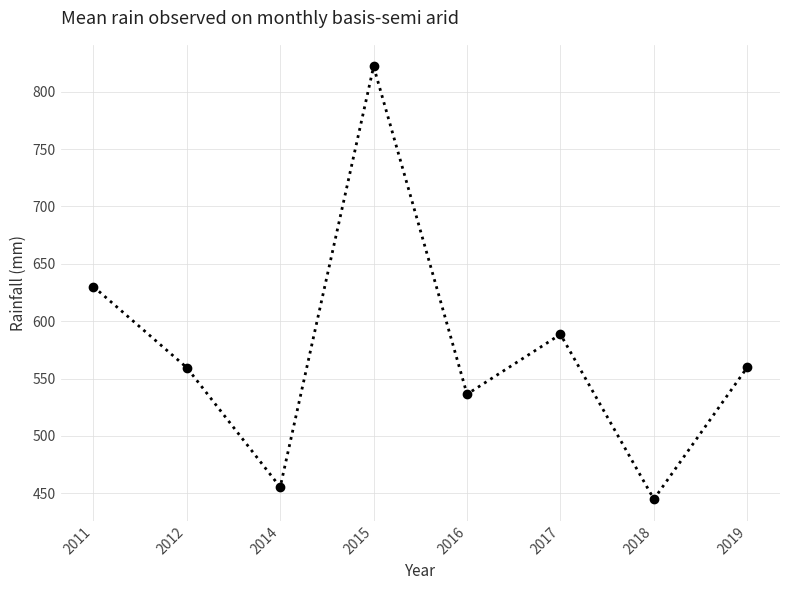

How many points are lower than both their immediate neighbors (excluding endpoints)?

3